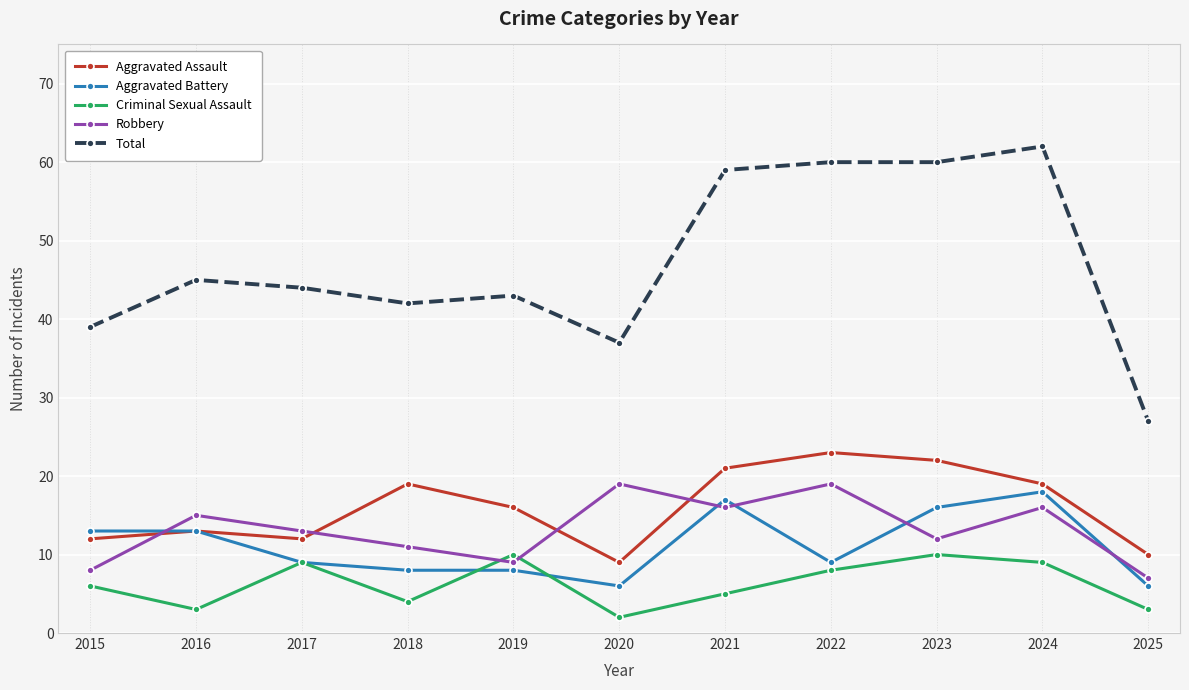

True or false: Criminal Sexual Assault and Total cross at least once.

False